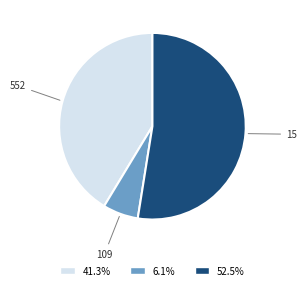

Count the number of slices in the pie.

3